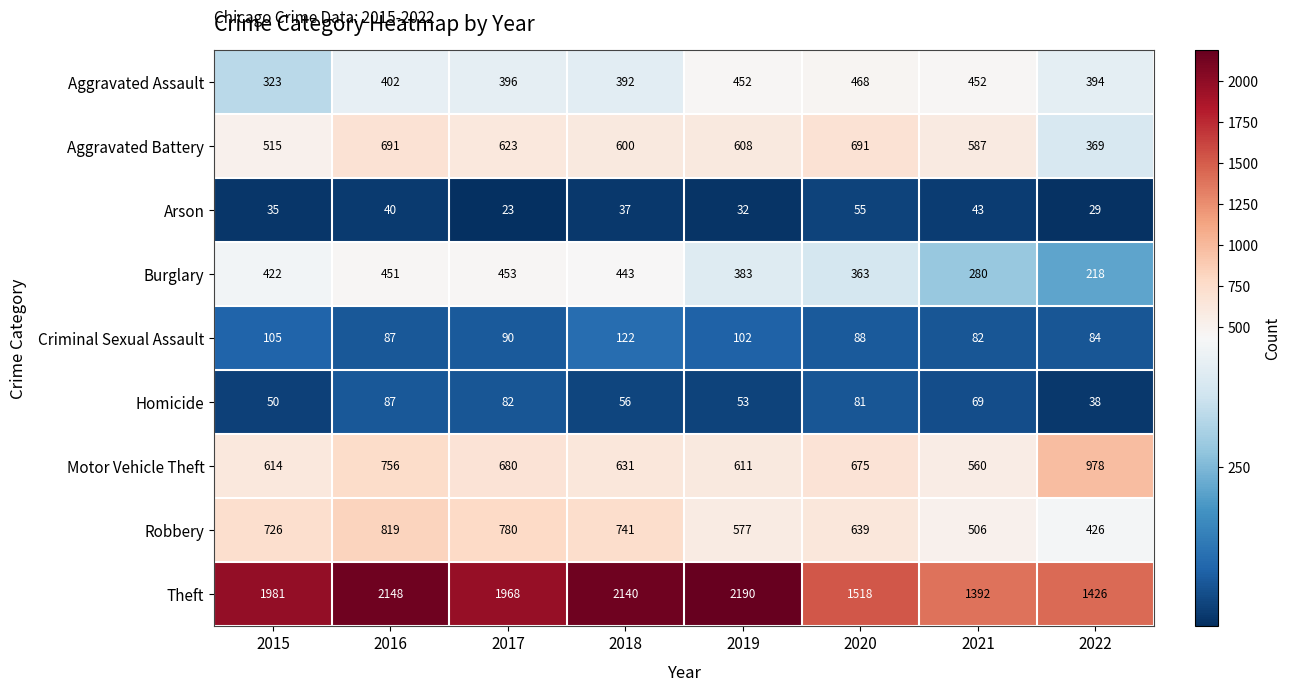

Rank the series at 2018 from lowest to highest value.

Arson, Homicide, Criminal Sexual Assault, Aggravated Assault, Burglary, Aggravated Battery, Motor Vehicle Theft, Robbery, Theft